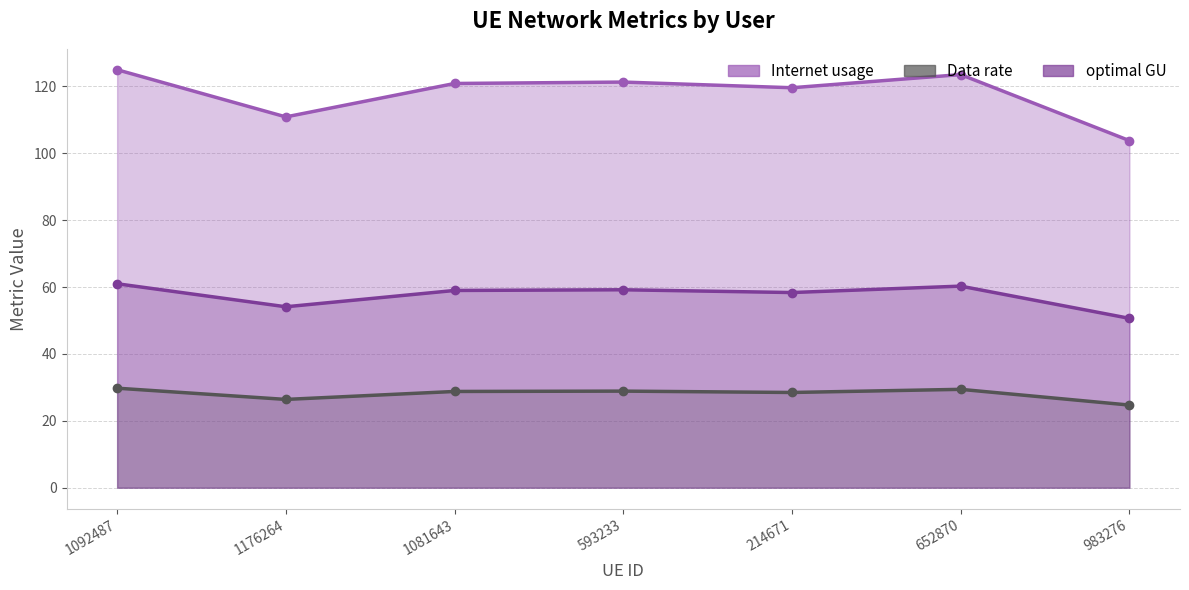

Reading left to right, what are all the values shown in this chart?

Internet usage: 1092487=125.0	1176264=110.9	1081643=120.9	593233=121.3	214671=119.6	652870=123.5	983276=103.8
Data rate: 1092487=29.8	1176264=26.4	1081643=28.8	593233=28.9	214671=28.5	652870=29.4	983276=24.7
optimal GU: 1092487=61.0	1176264=54.1	1081643=59.0	593233=59.2	214671=58.4	652870=60.3	983276=50.6